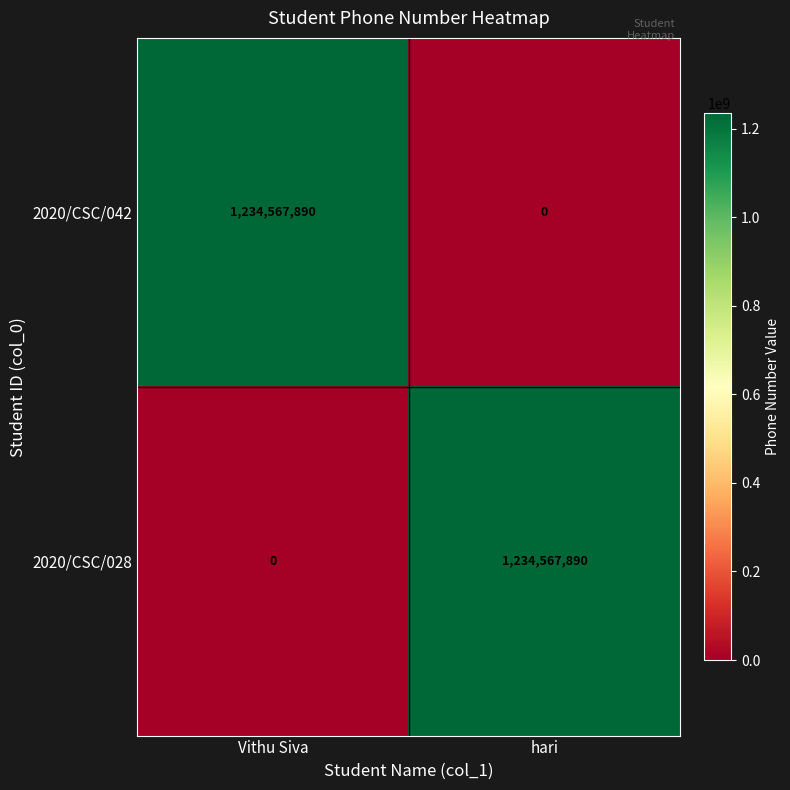

Which category has the lowest value in the 2020/CSC/028 series?

Vithu Siva